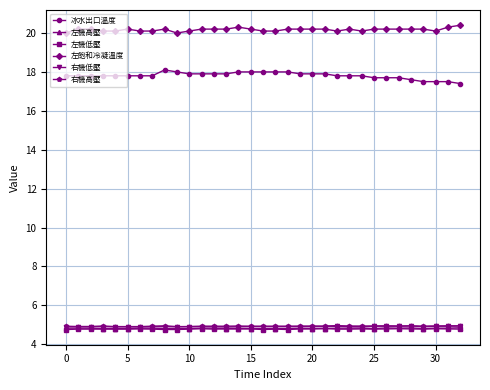

Count the 冰水出口溫度 values in the range 17 to 18.

32